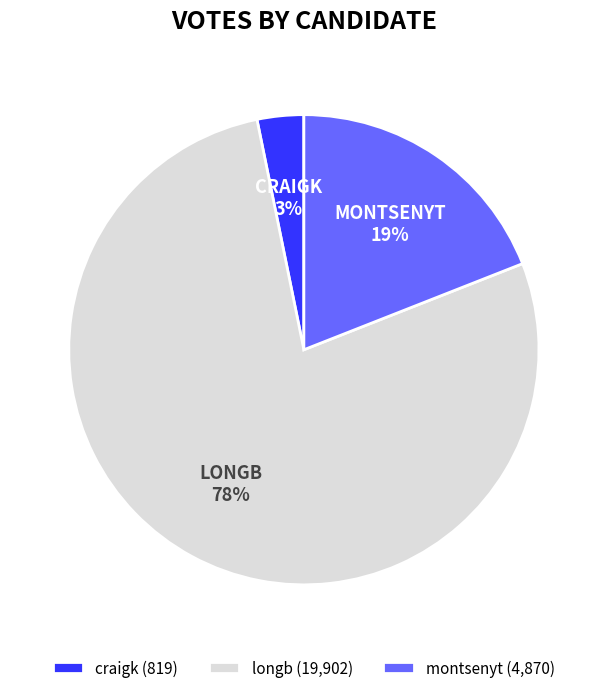

Which has a higher value, longb or craigk?

longb